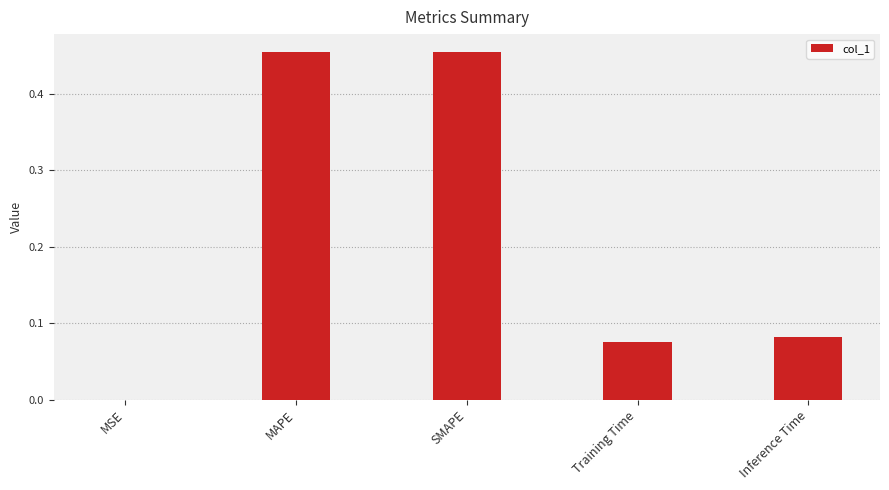

Is it true that the value at MSE is 0.0?

True